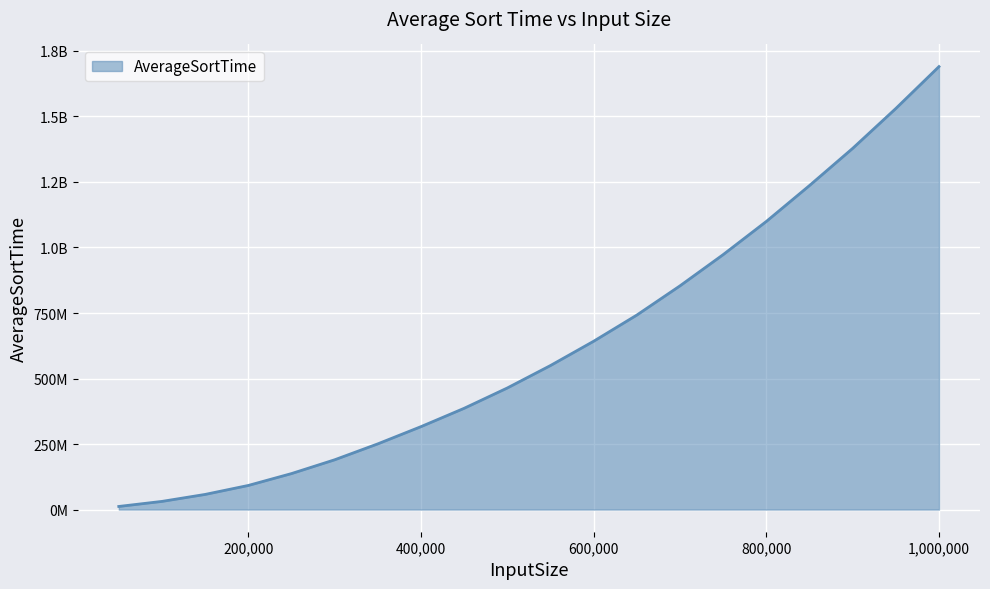

Which category has the lowest value across all series?

50000